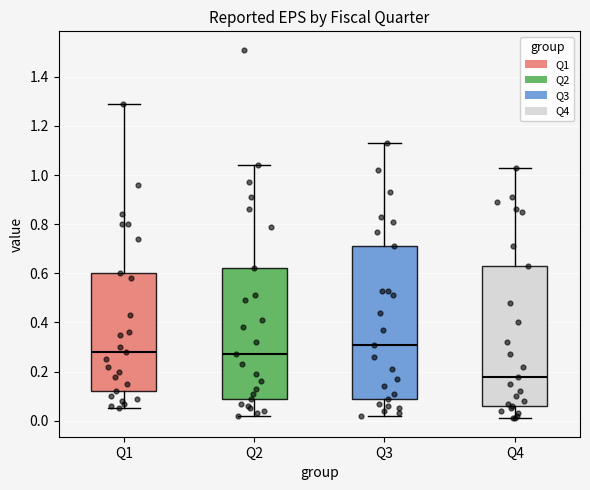

Where is the lower edge of the box for Q3 on the y-axis? The values are not printed on the chart, so give them approximately, as read against the axis.

0.10